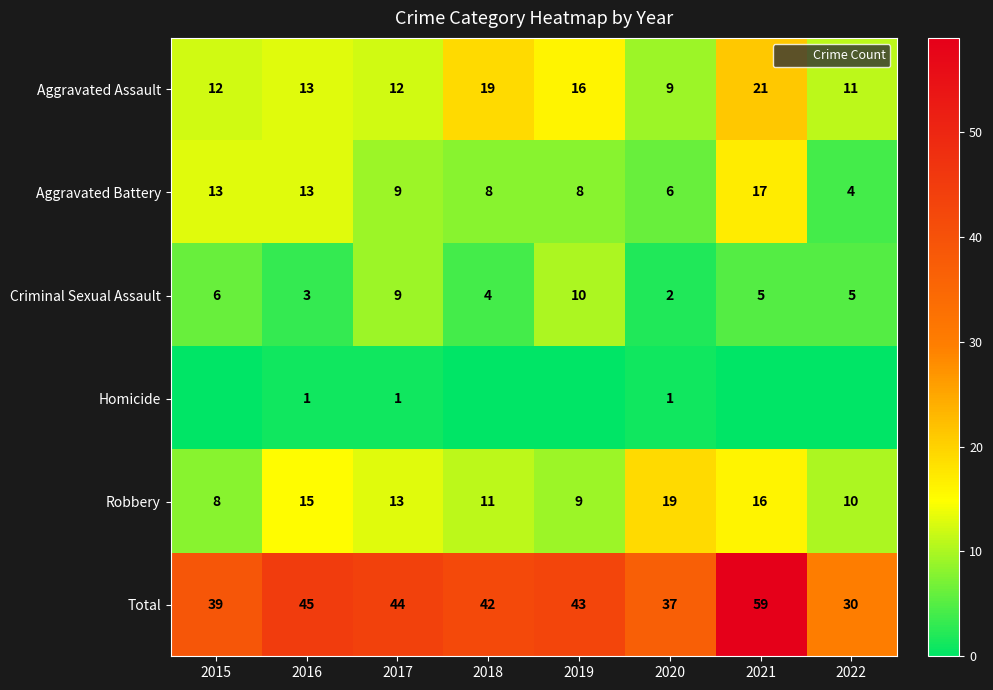

Which series has the largest range (max minus min)?

Total